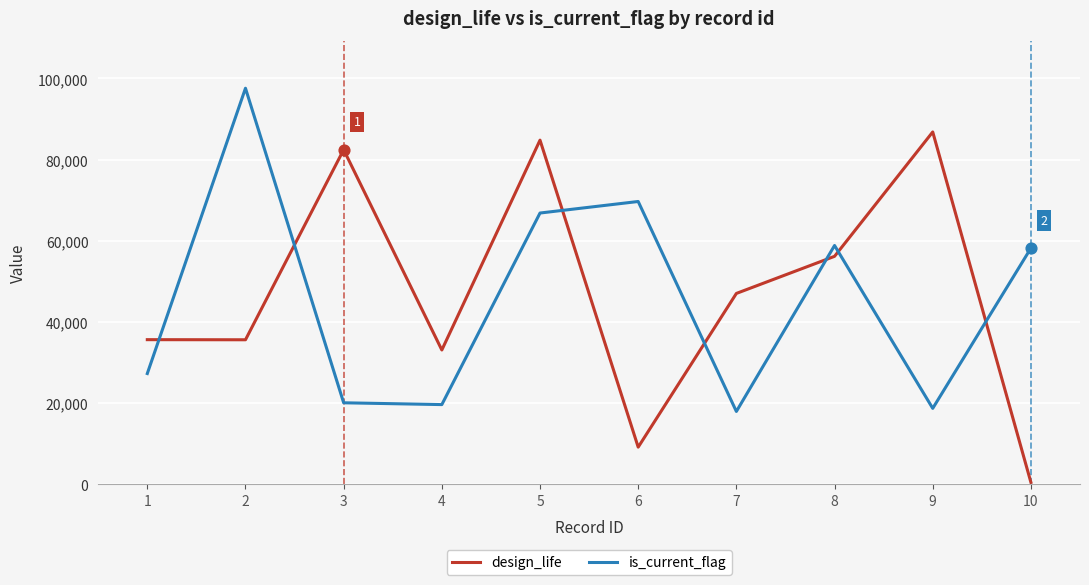

Is the value of design_life at 10 greater than the value of is_current_flag at 10?

No